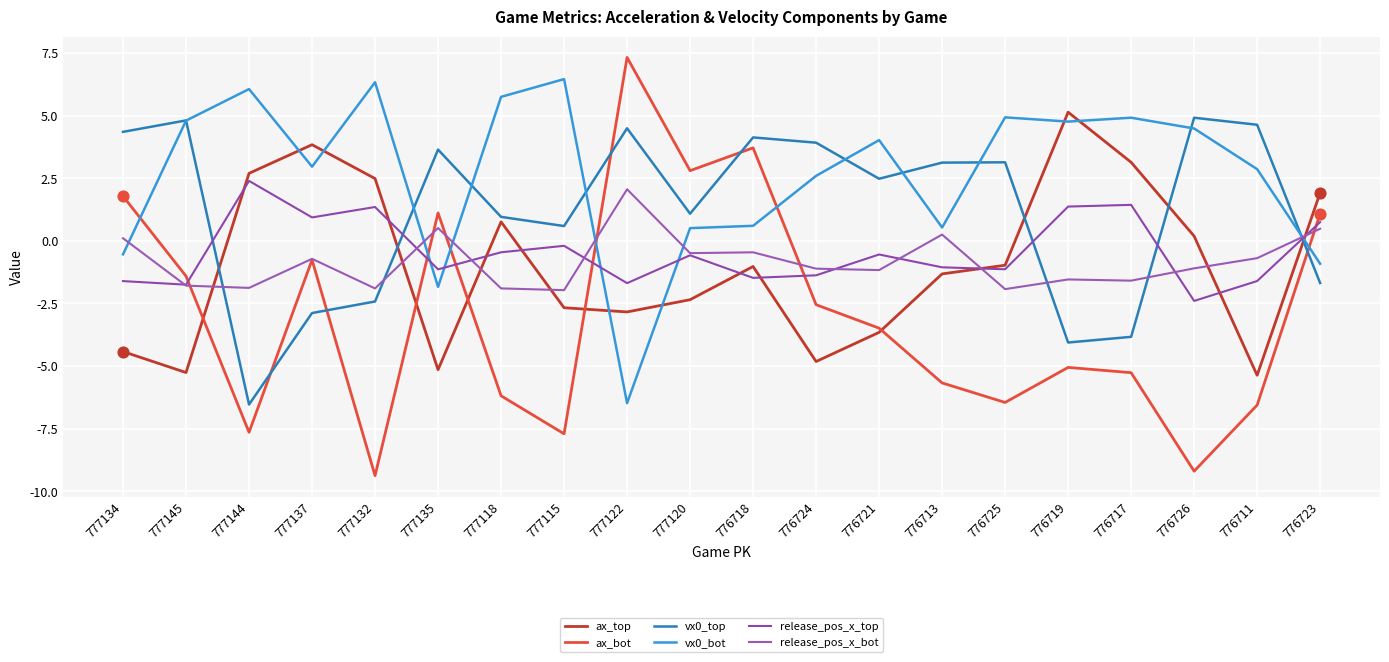

Is this an area chart (filled region under the line)?

No